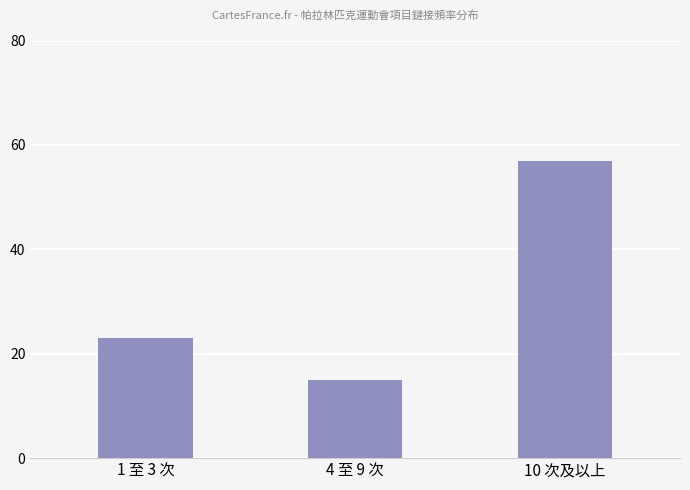

List the labels in order of value, largest first.

10 次及以上, 1 至 3 次, 4 至 9 次